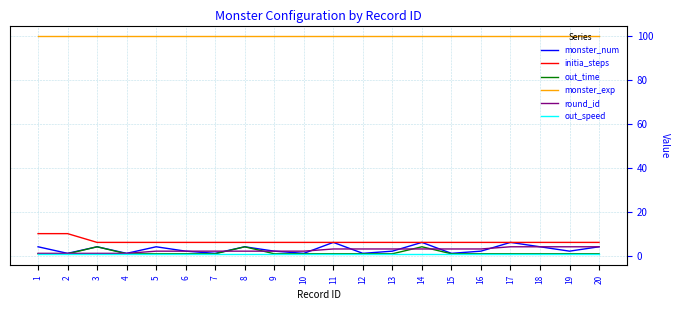

What are all the series names shown in the legend?

monster_num, initia_steps, out_time, monster_exp, round_id, out_speed